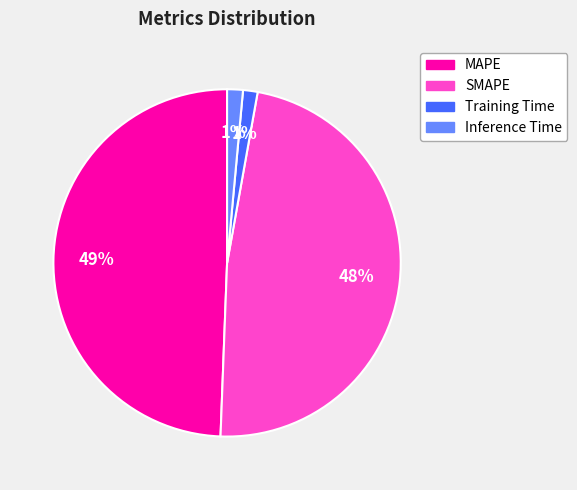

What is the largest slice in the pie chart?

MAPE